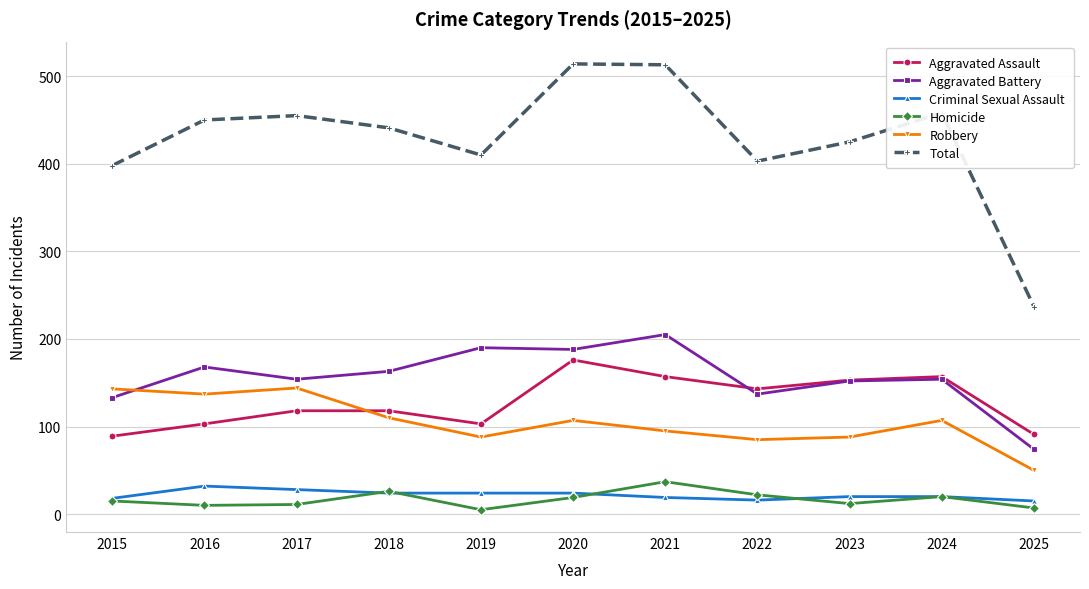

What is the greatest value displayed?

514